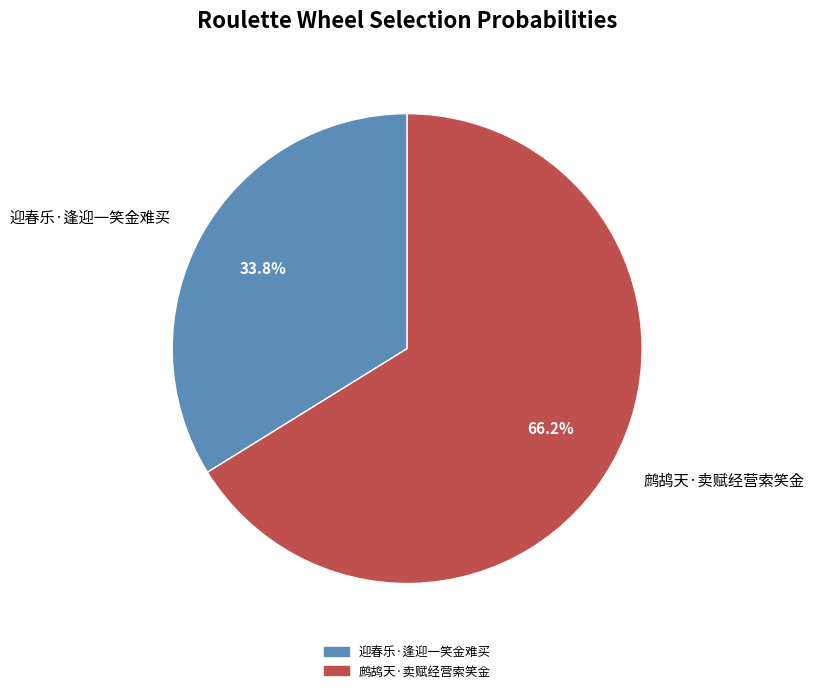

Combined, what portion of the pie is 迎春乐·逢迎一笑金难买 and 鹧鸪天·卖赋经营索笑金?

100.0%